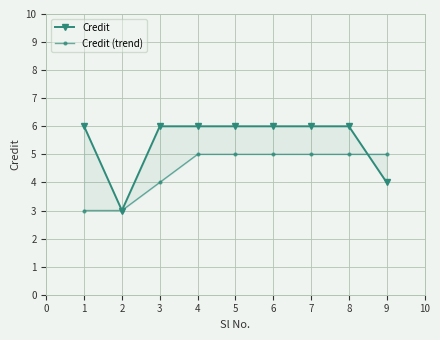

How many data points does each series have?

9